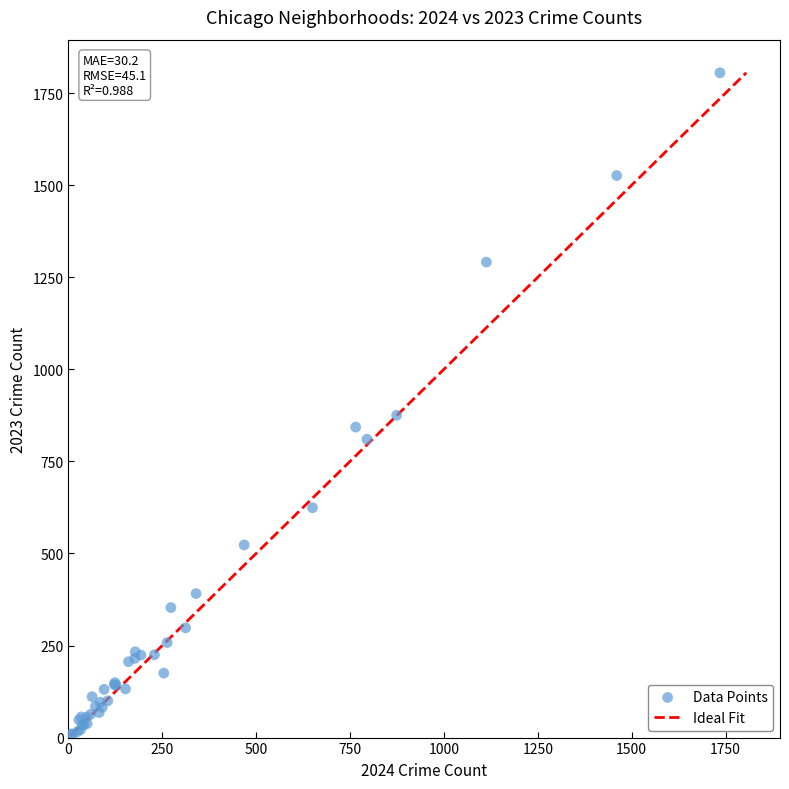

What Y value in the scatter plot is closest to 907?

875